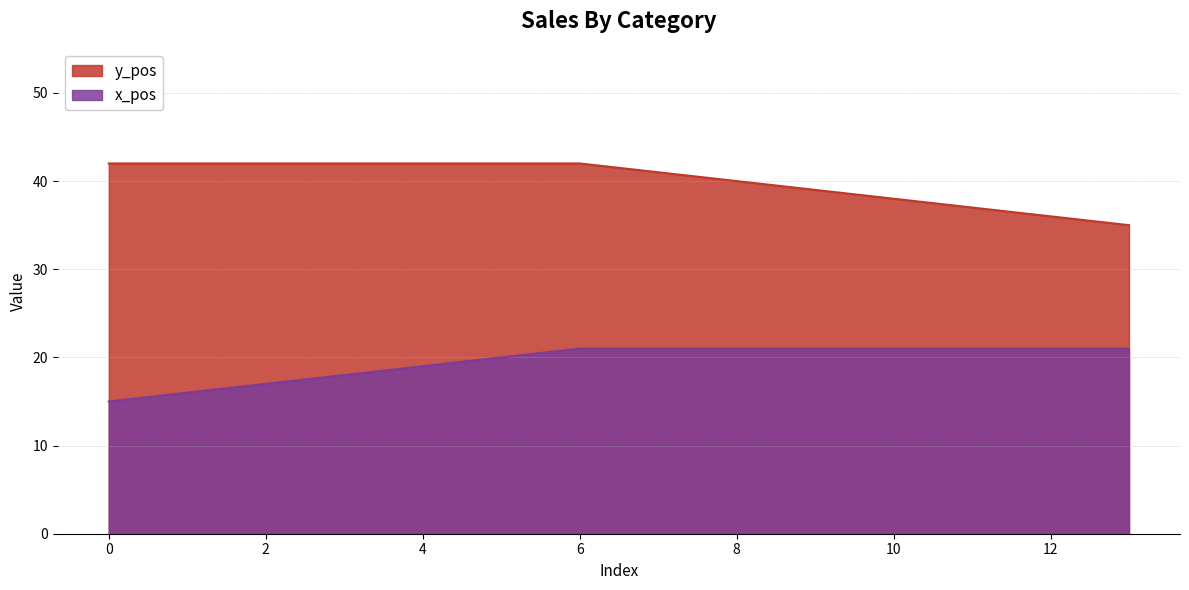

Reading right to left, what are all the values shown in this chart?

y_pos: 13=35	12=36	11=37	10=38	9=39	8=40	7=41	6=42	5=42	4=42	3=42	2=42	1=42	0=42
x_pos: 13=21	12=21	11=21	10=21	9=21	8=21	7=21	6=21	5=20	4=19	3=18	2=17	1=16	0=15